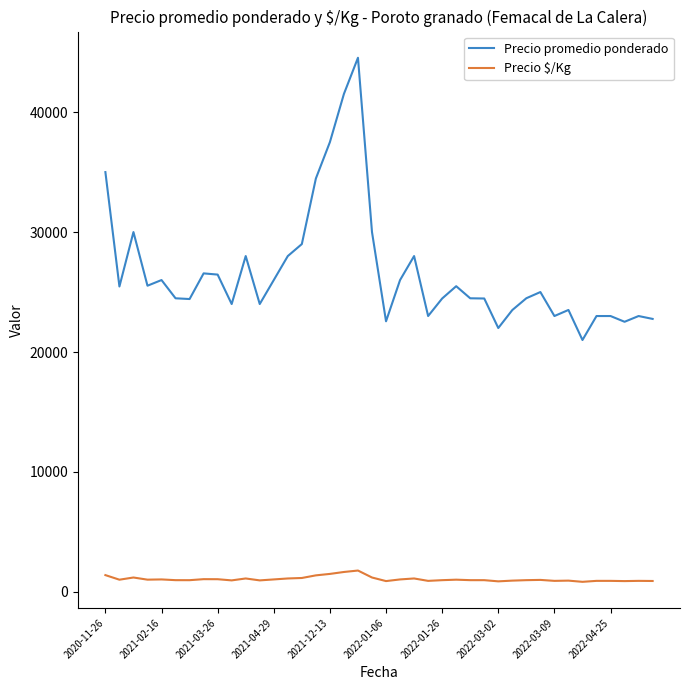

Which series has the largest total across all categories?

Precio promedio ponderado